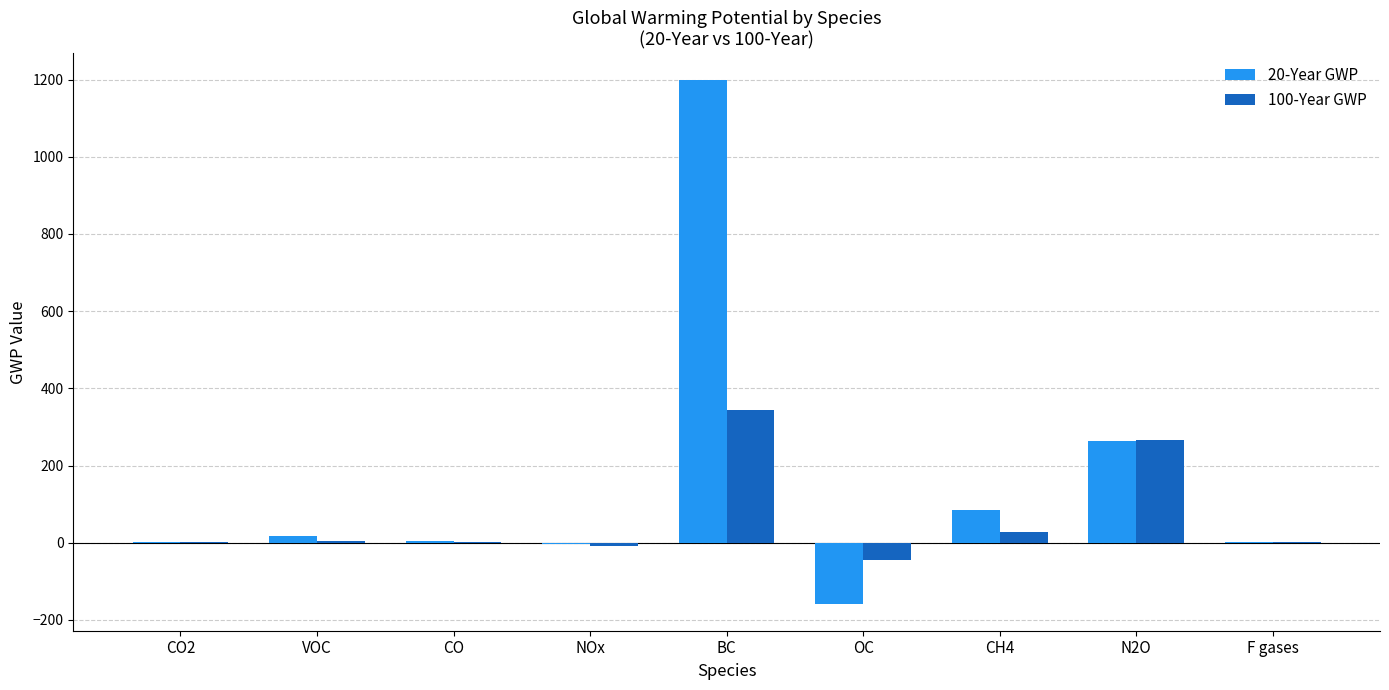

At which category does the chart reach its peak across all series?

BC